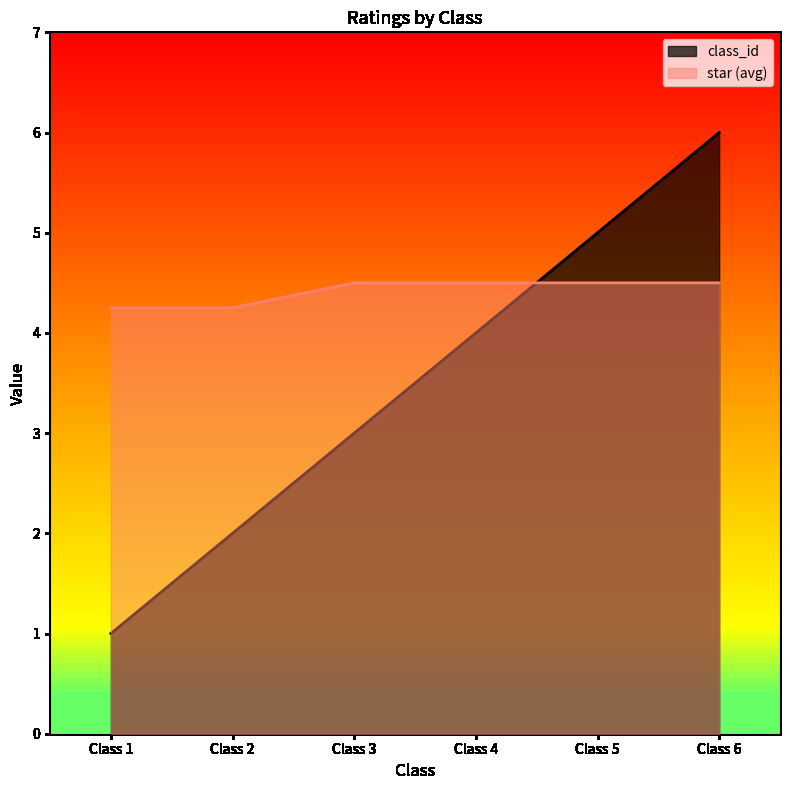

The value of class_id at Class 2 is 3.4. True or false?

False